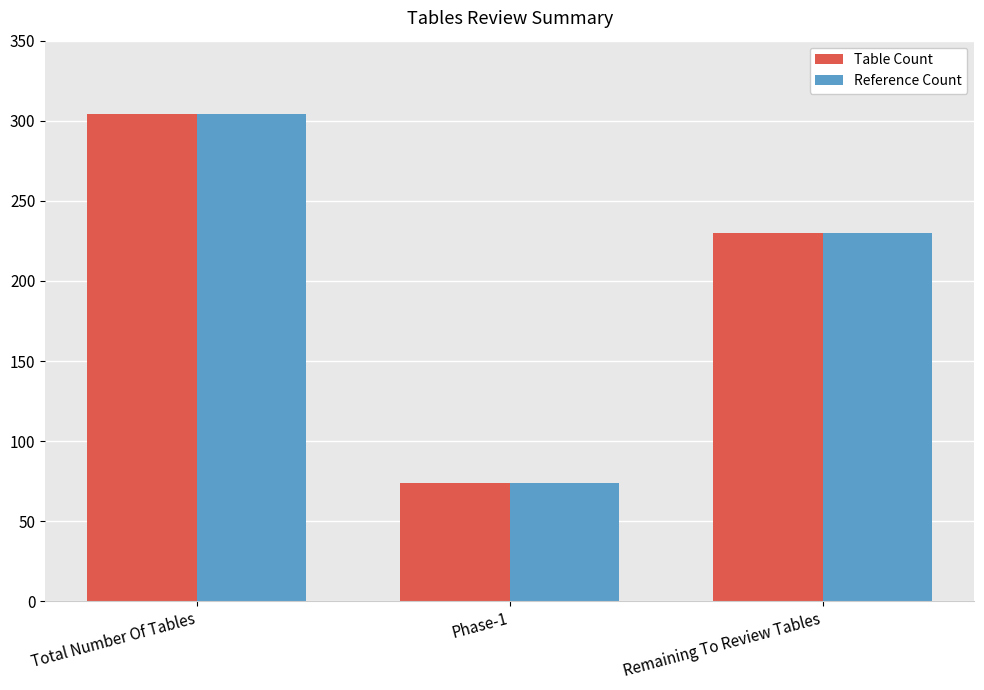

Which label corresponds to the smallest value in the chart?

Phase-1